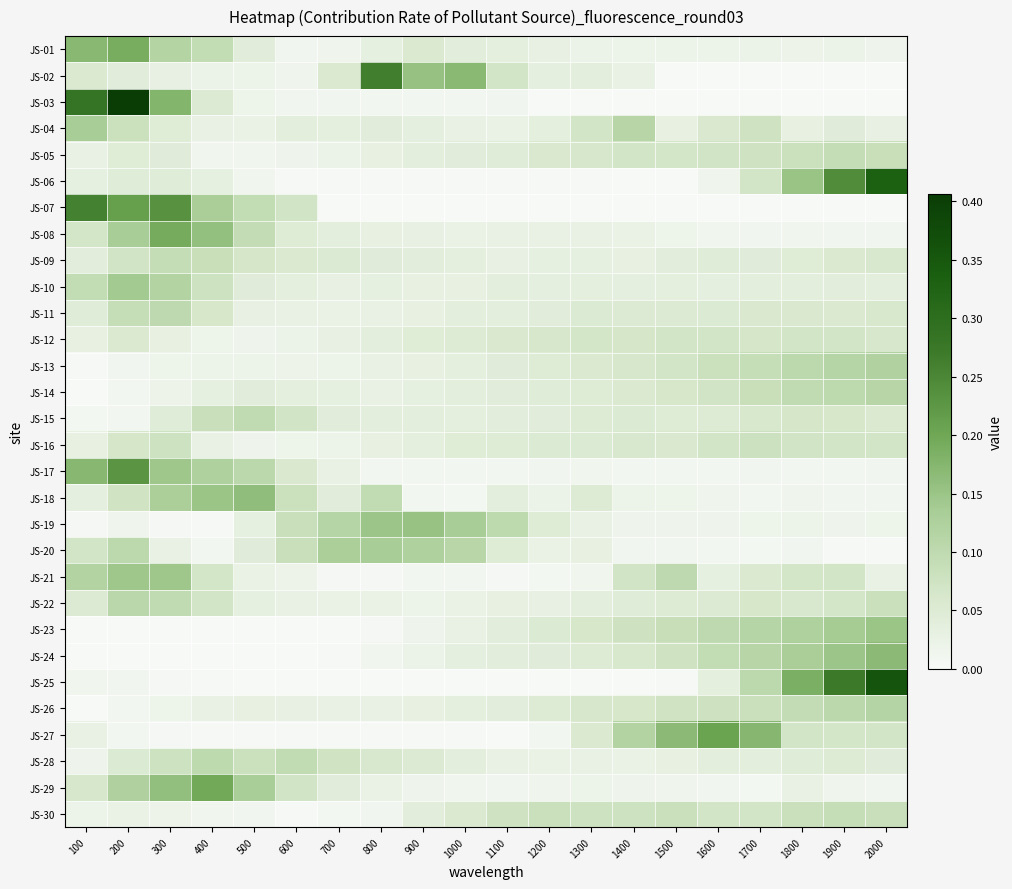

Which has a higher value, 1500 or 1200?

1200